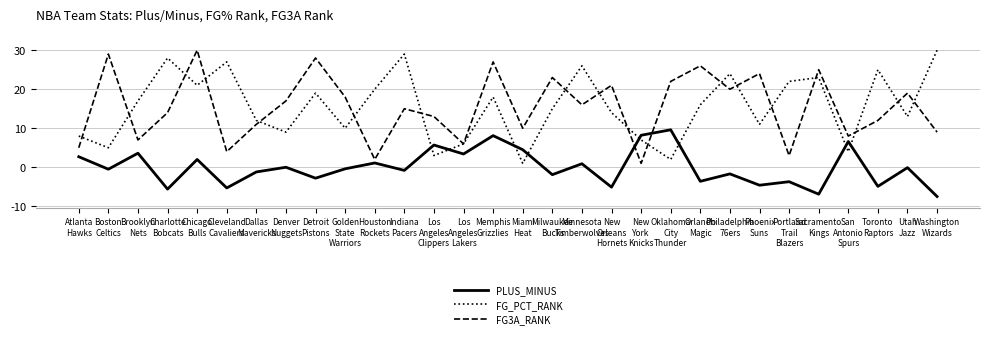

What is the minimum value shown in the chart?

-7.5